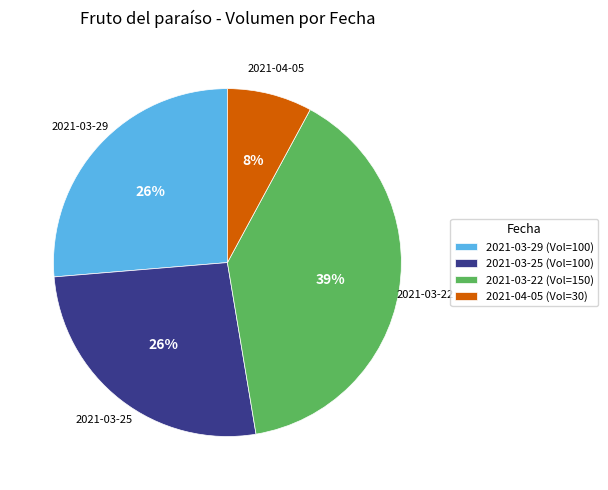

What percentage is the 2021-04-05 (Vol=30) slice, to the nearest percent?

8%